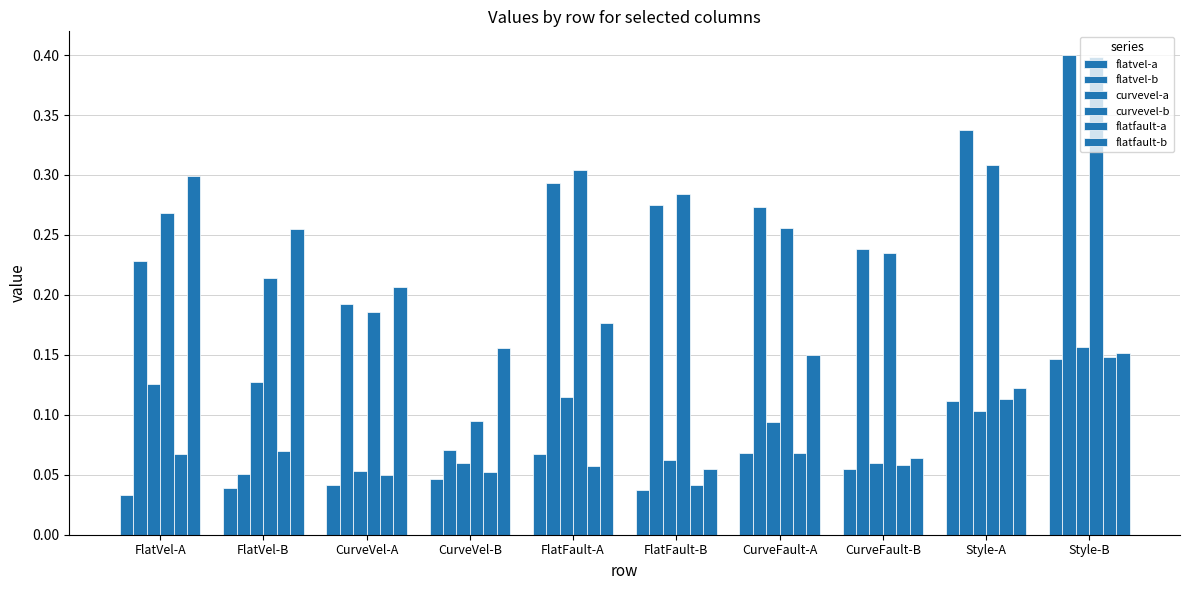

The curvevel-a series shows 0.1 at CurveFault-B. True or false?

True